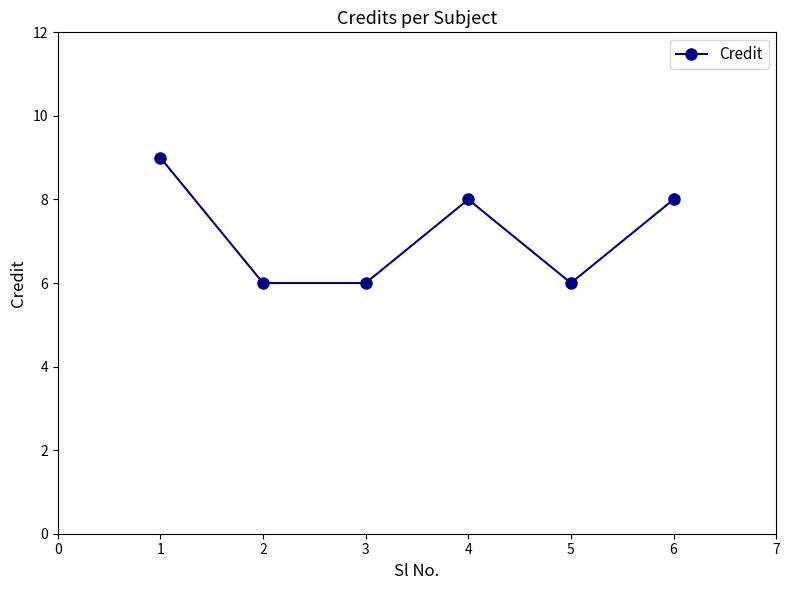

What is the minimum value shown in the chart?

6